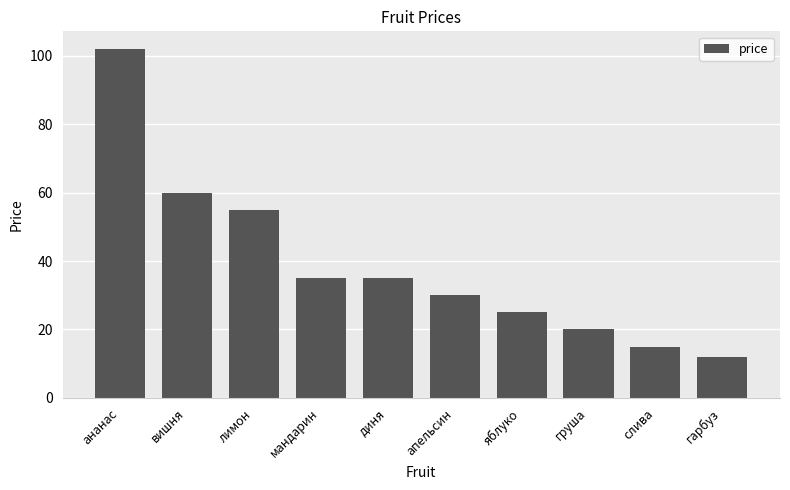

At which label is the value closest to 57?

лимон